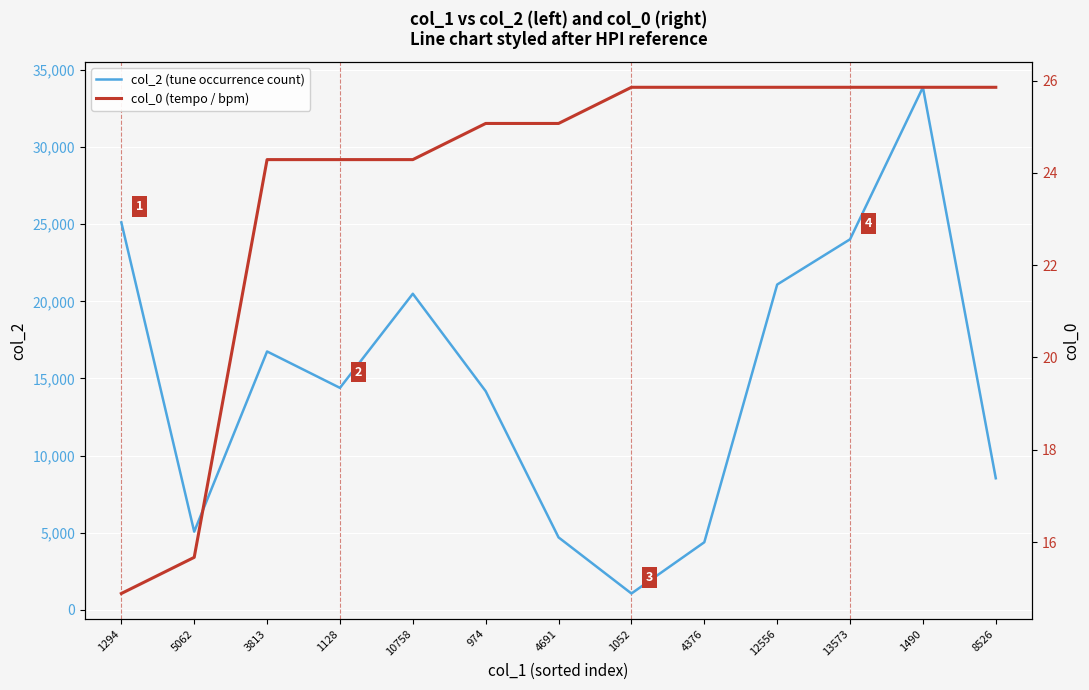

True or false: col_2 (tune occurrence count) and col_0 (tempo / bpm) cross at least once.

False